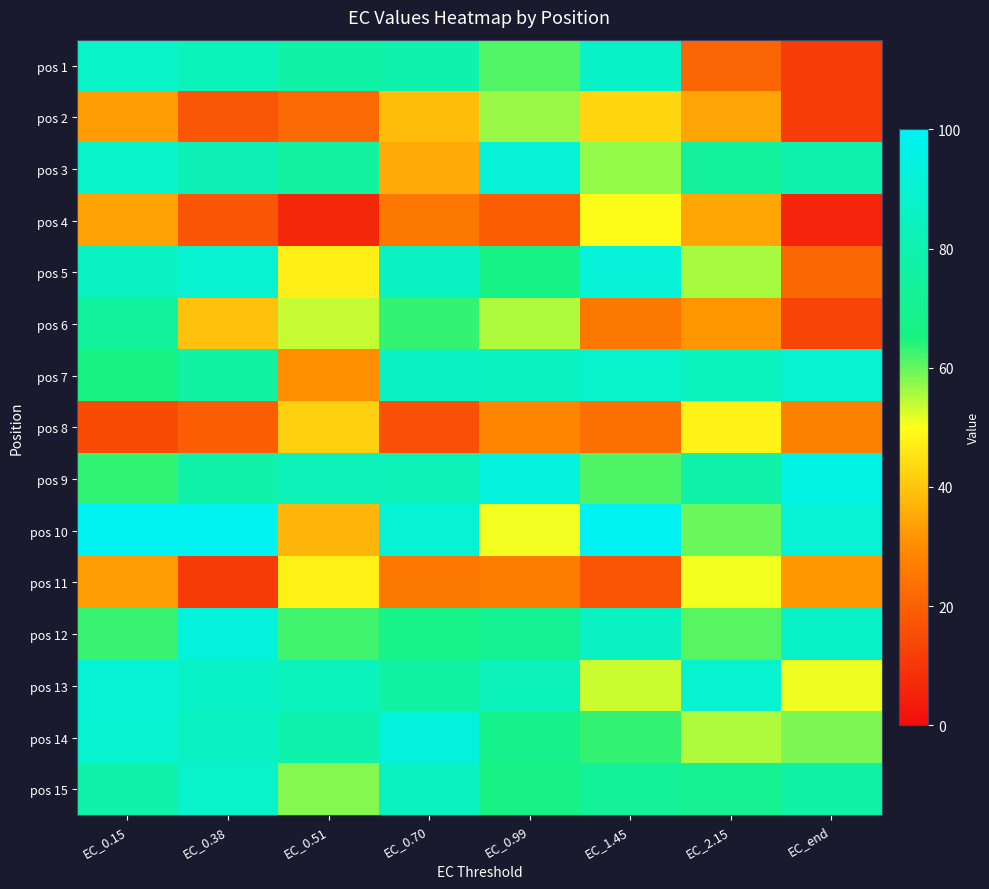

What is the spread (max minus min) of values at EC_1.45?

83.0